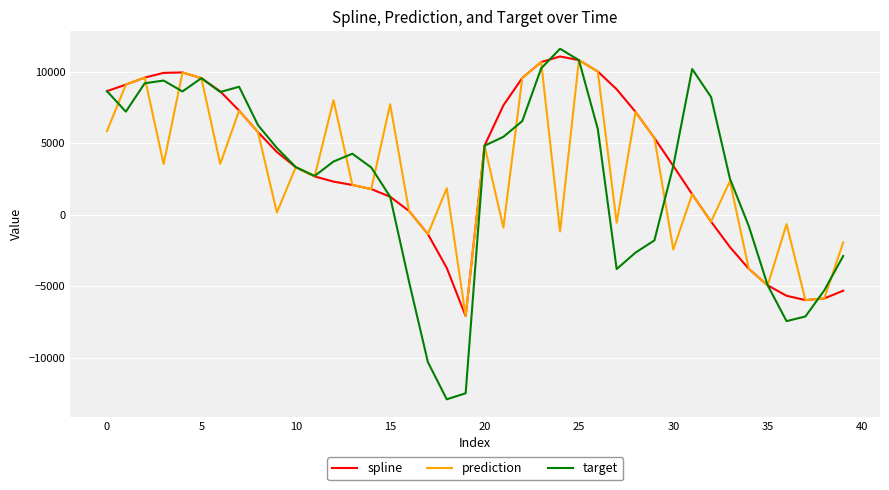

What is the greatest value displayed?

11623.6